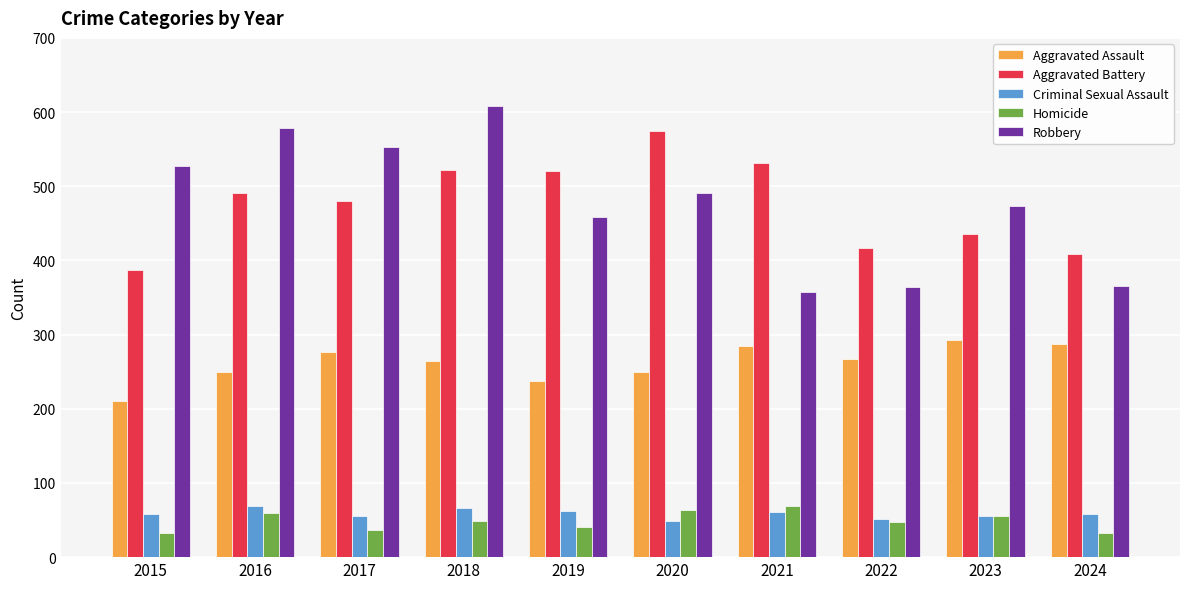

How many groups of bars are there?

10